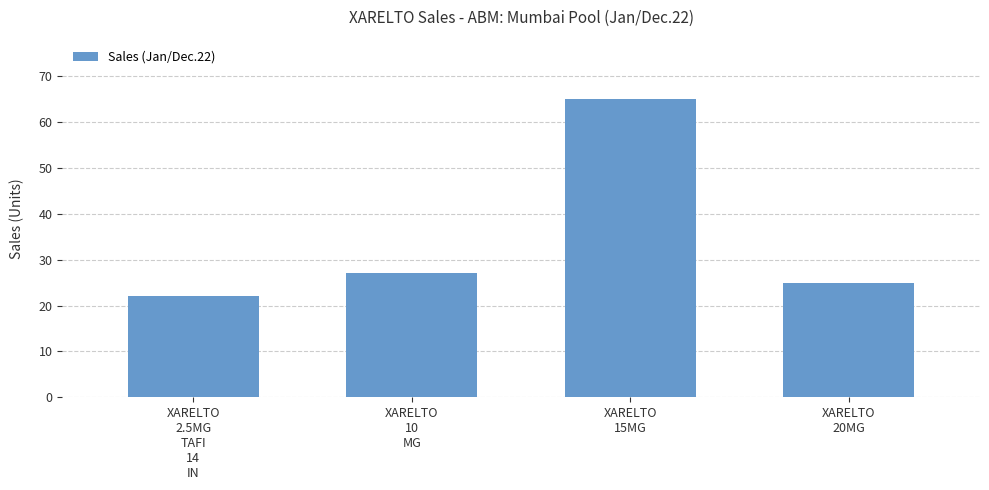

What is the average value?

35